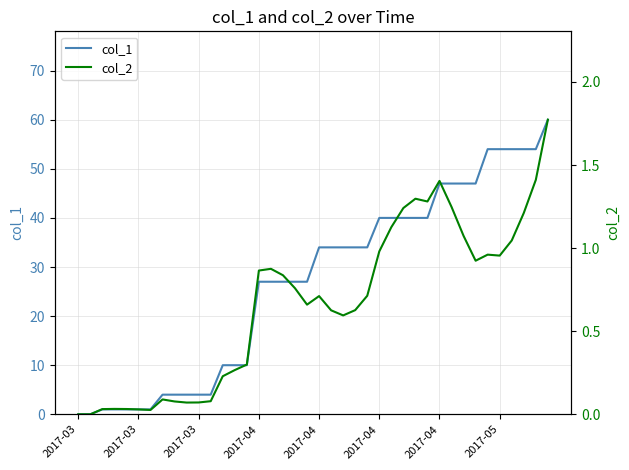

Rank the series by their maximum value, from lowest to highest.

col_2, col_1